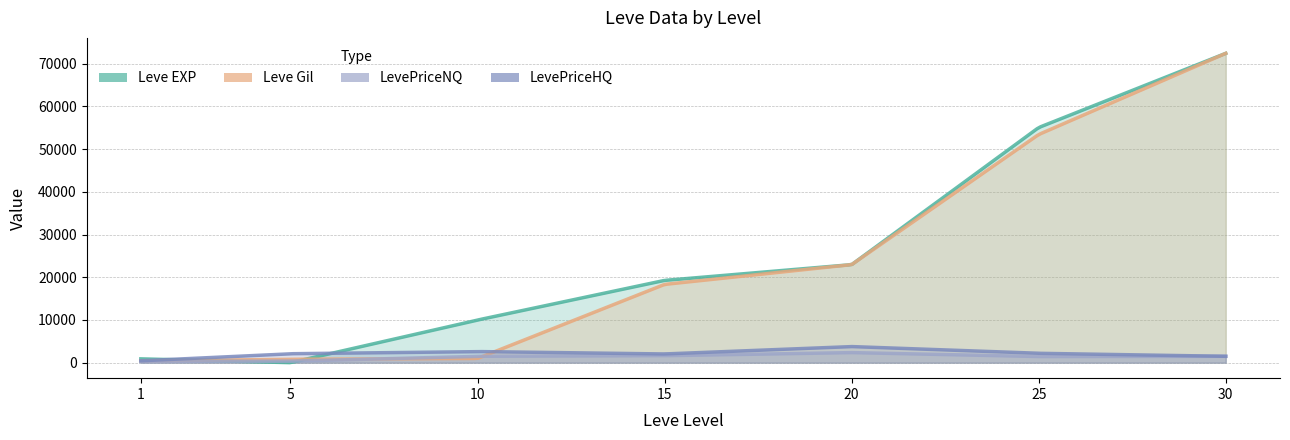

How many values in the LevePriceHQ series are below 2100?

3